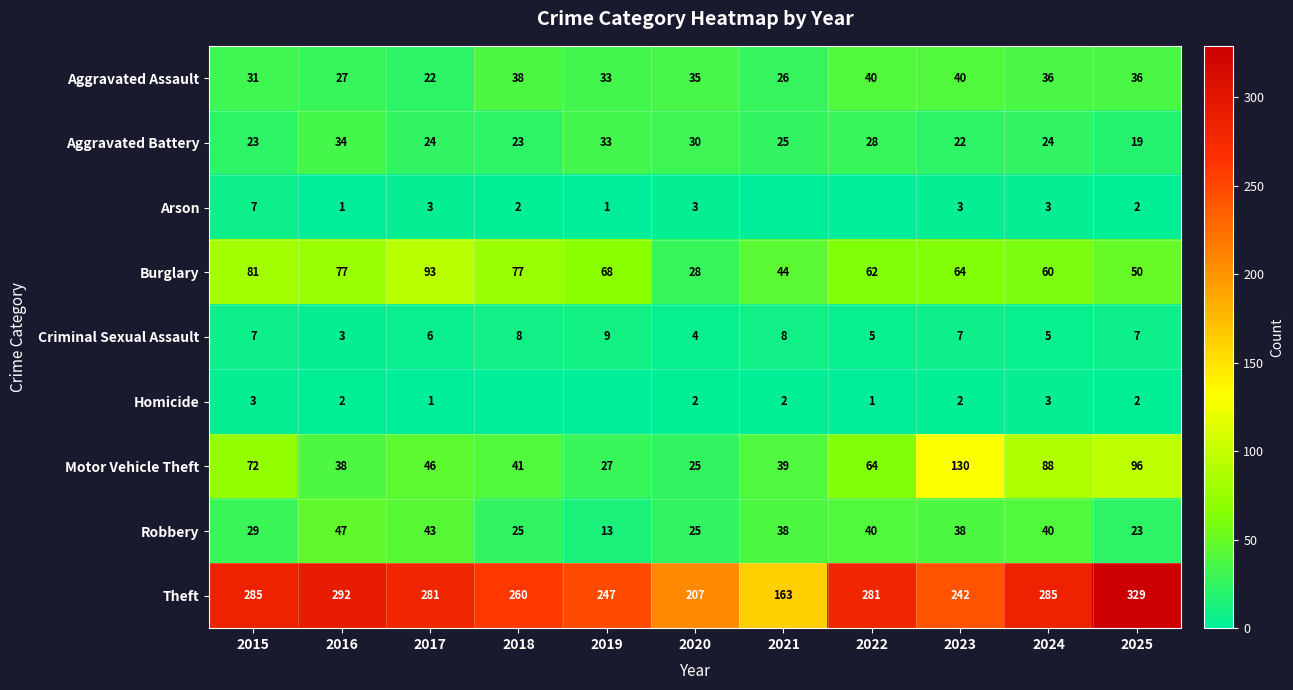

What is the difference between the Motor Vehicle Theft values at 2023 and 2025?

34